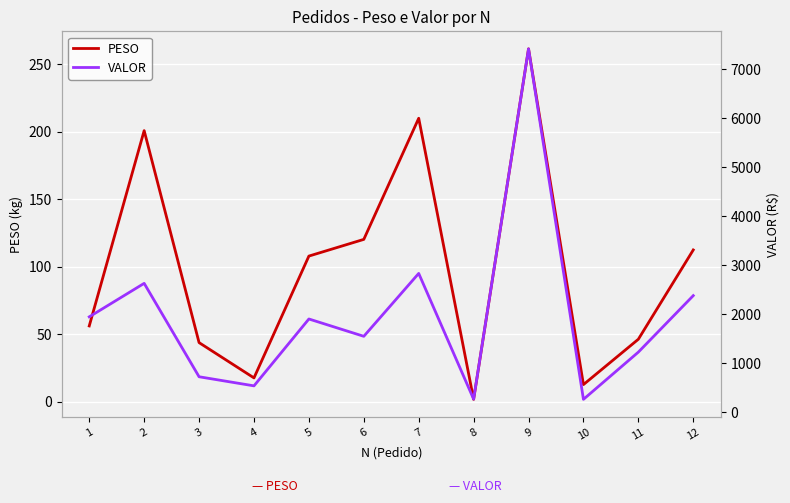

Which series has the largest total across all categories?

VALOR